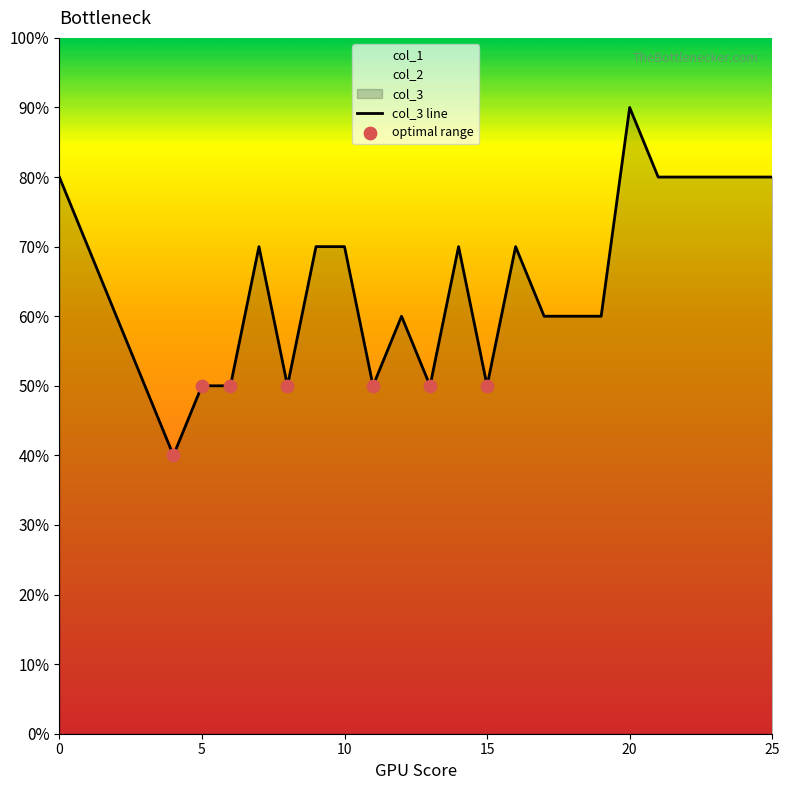

At how many categories does at least one series exceed 1?

23